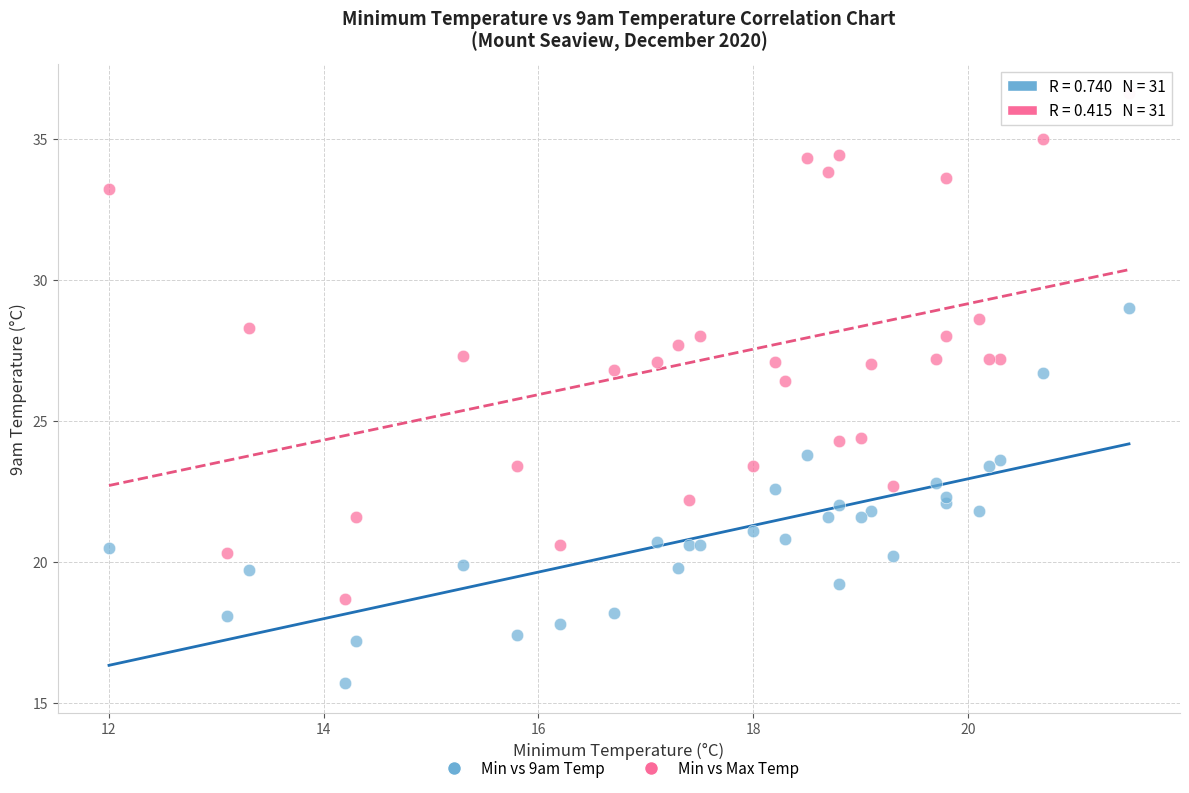

Across all series, what Y value is closest to 26?

26.4